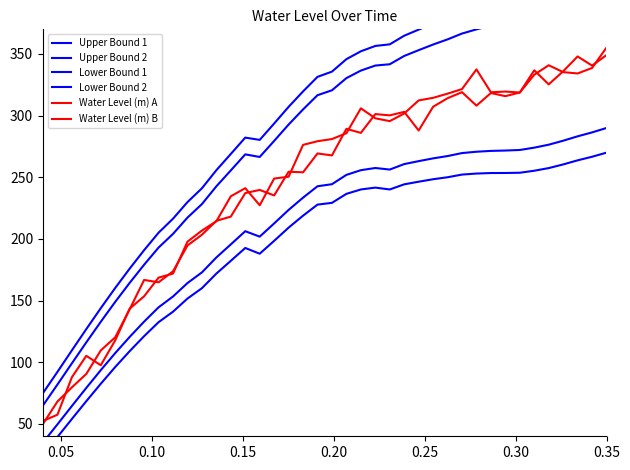

Rank the series by their maximum value, from lowest to highest.

Lower Bound 2, Lower Bound 1, Water Level (m) B, Water Level (m) A, Upper Bound 2, Upper Bound 1